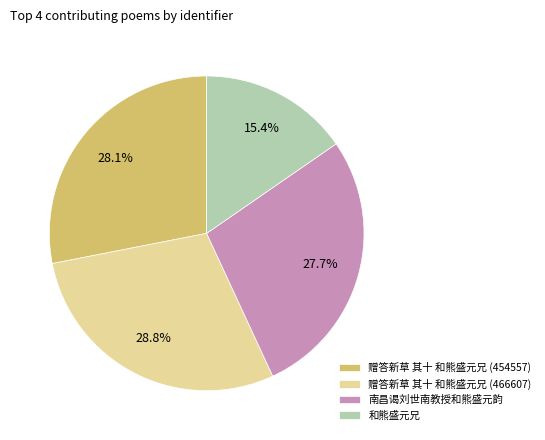

To the nearest percent, what percentage of the pie is 南昌谒刘世南教授和熊盛元韵?

28%